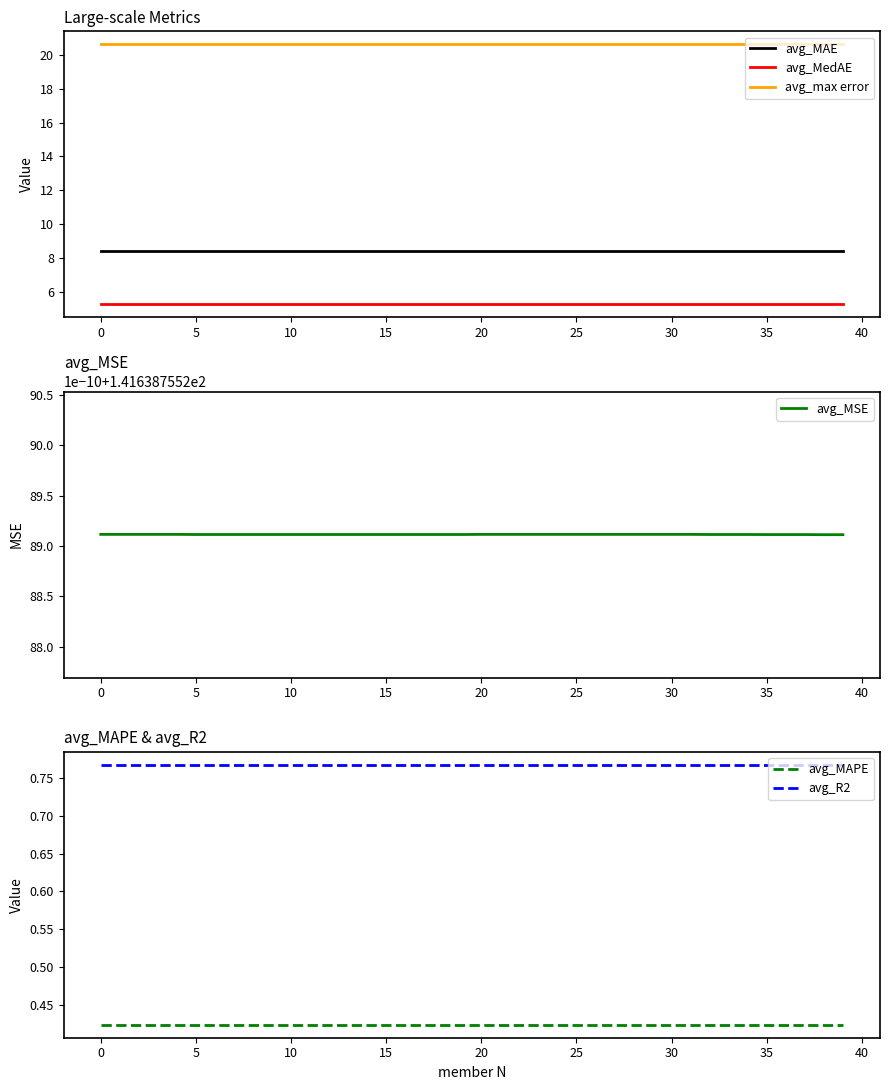

What is the maximum value for avg_MedAE?

5.3